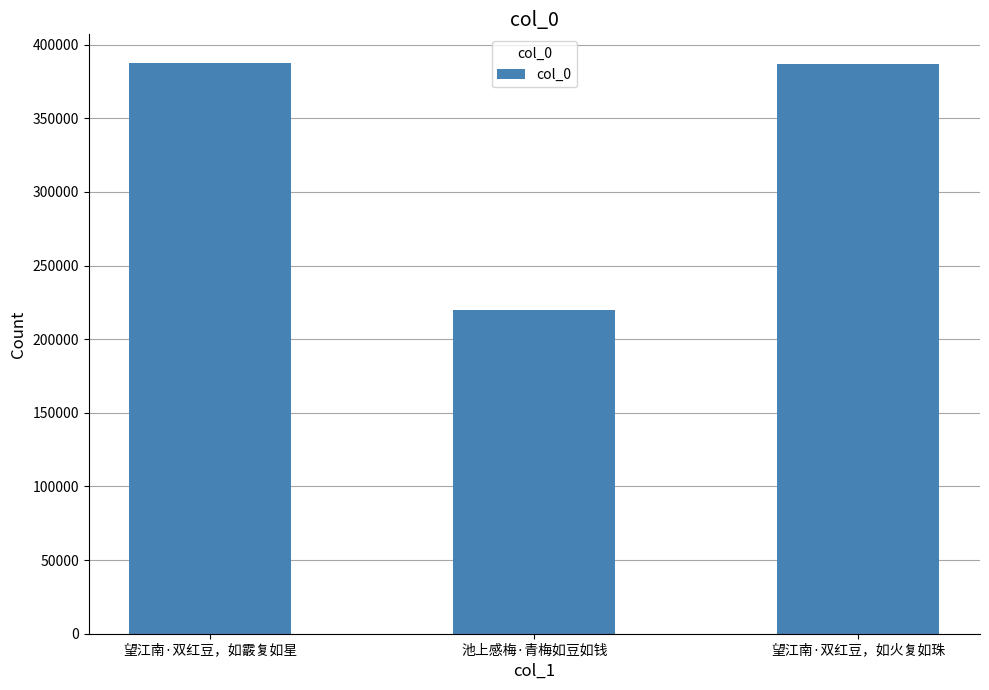

How many series are shown in this chart?

1